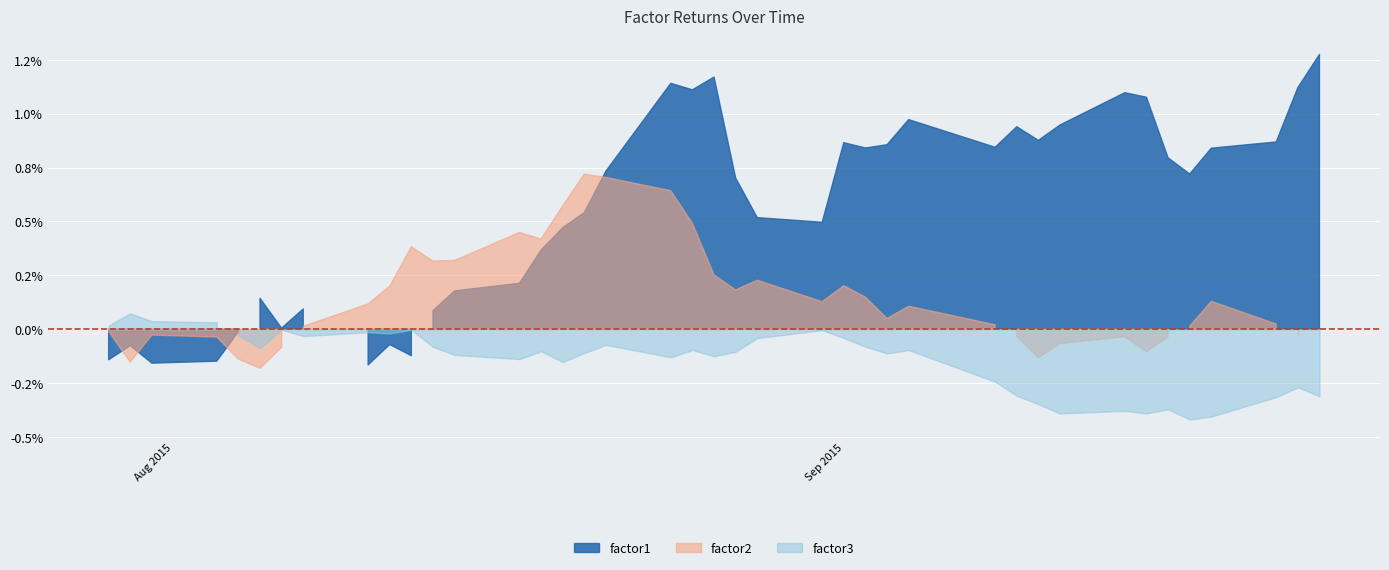

At which category does factor2 reach its first local valley?

2015-07-30